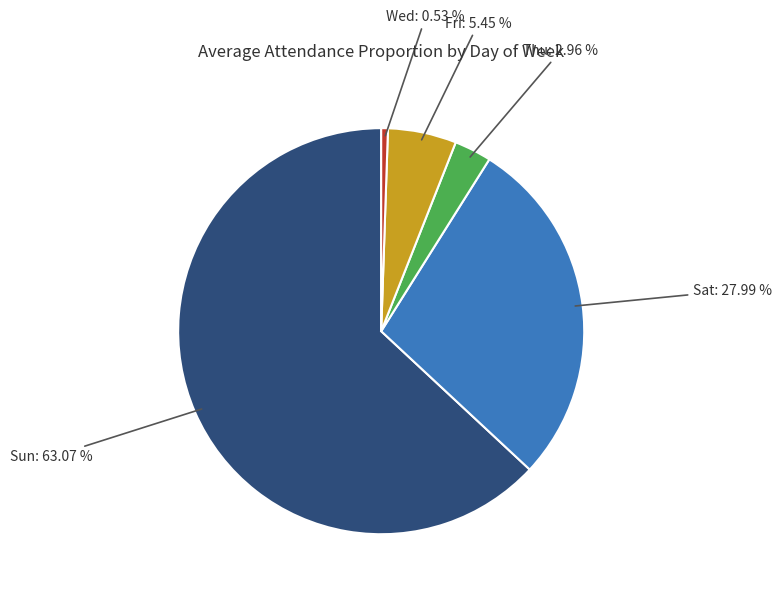

What is the smallest slice in the pie chart?

Wed